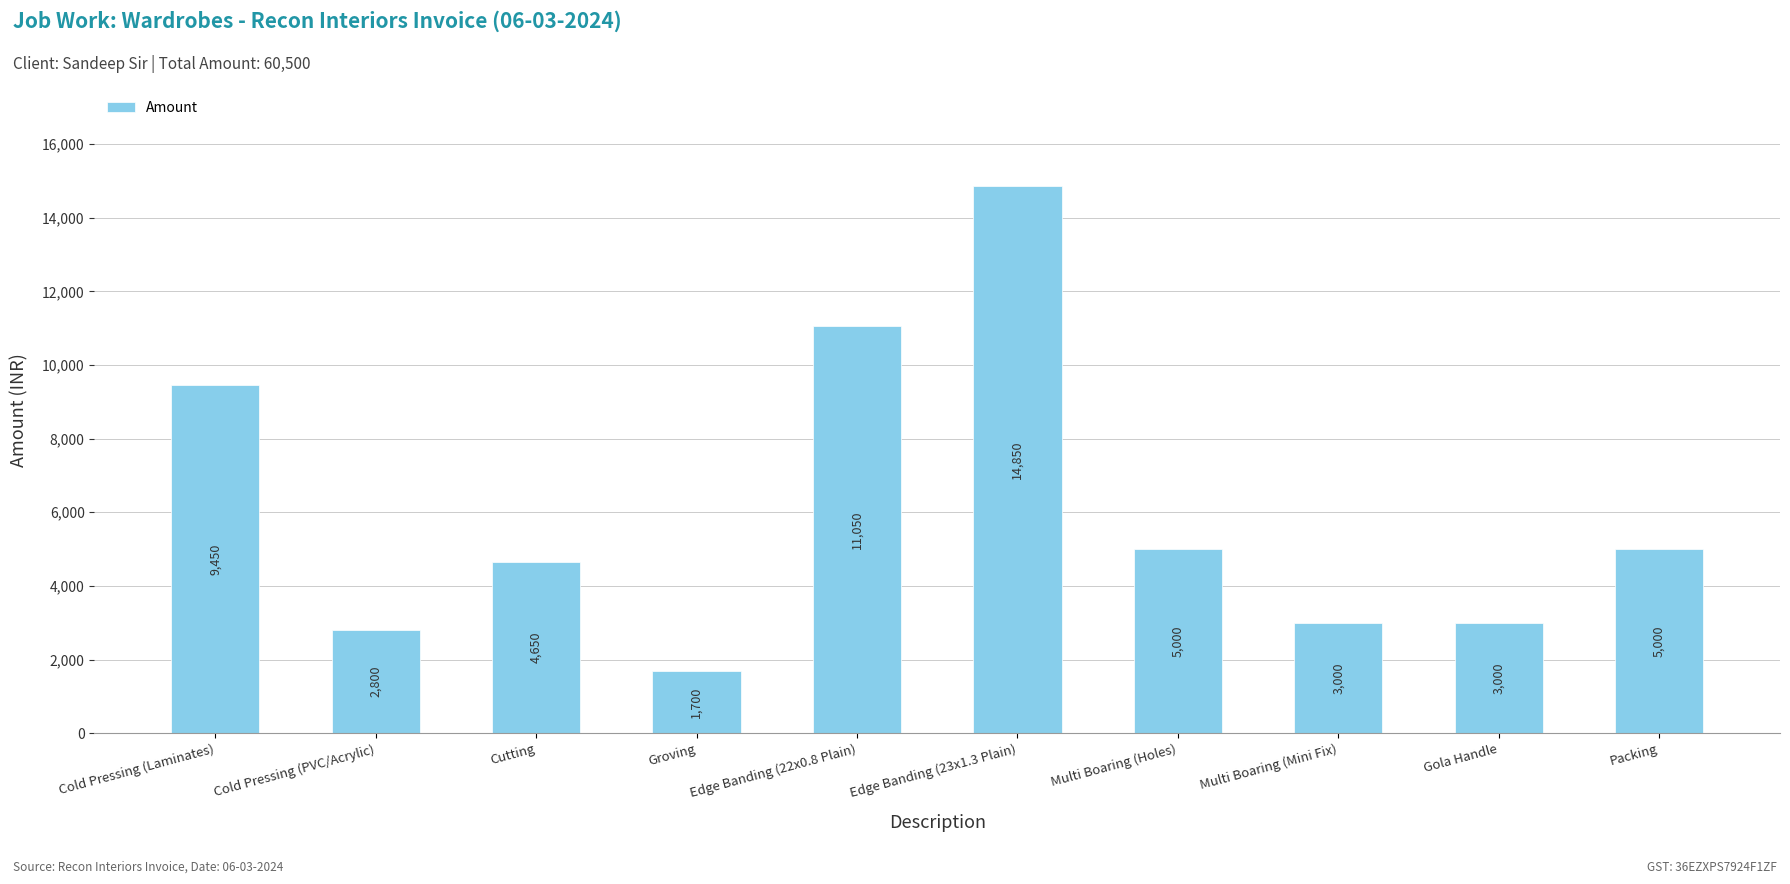

What is the label of the 10th bar from the left?

Packing